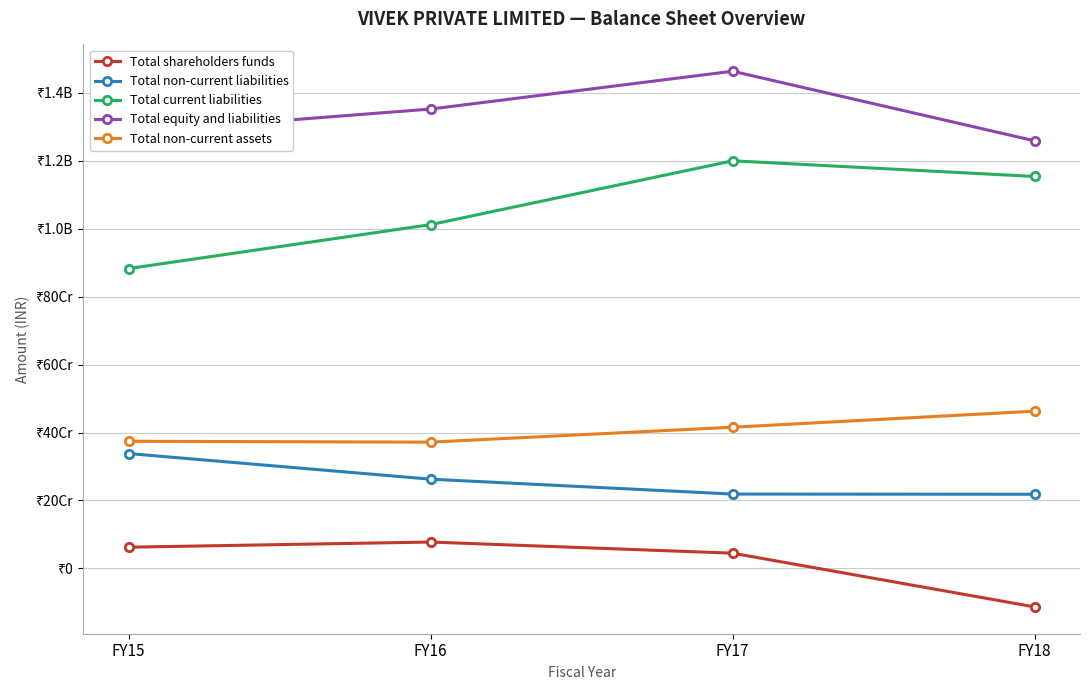

What is the difference between the Total non-current assets values at FY17 and FY16?

43928000